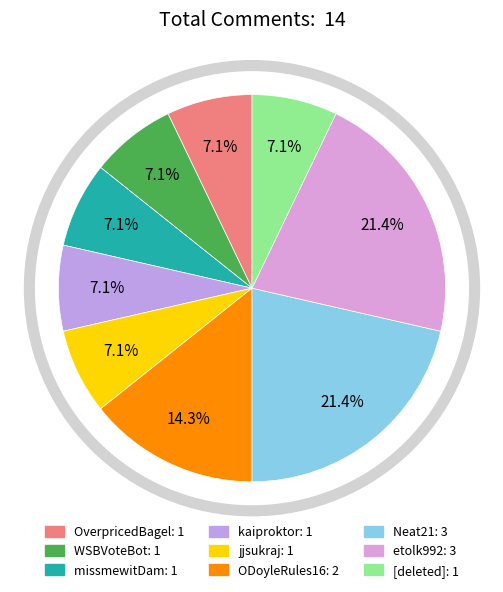

Does any single category account for the majority?

No